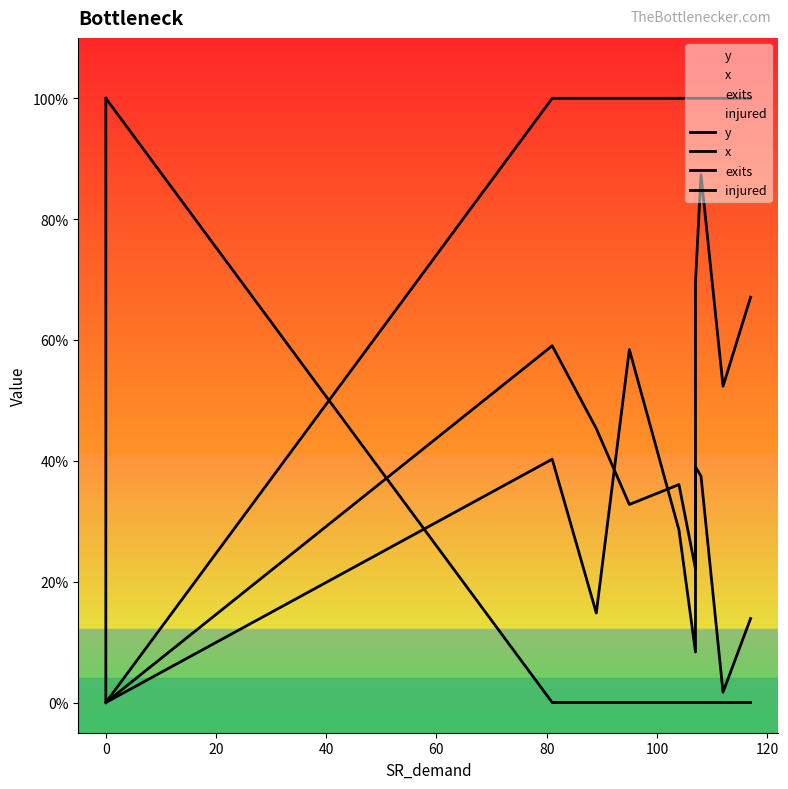

What is the sum of all x values?

2.4